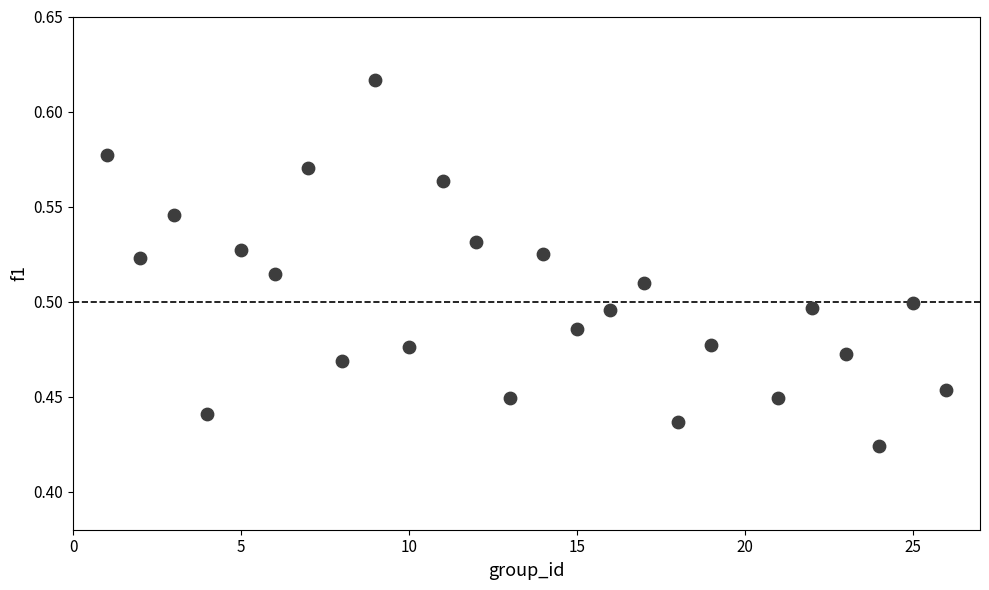

What is the range of X values (max minus min)?

25.0